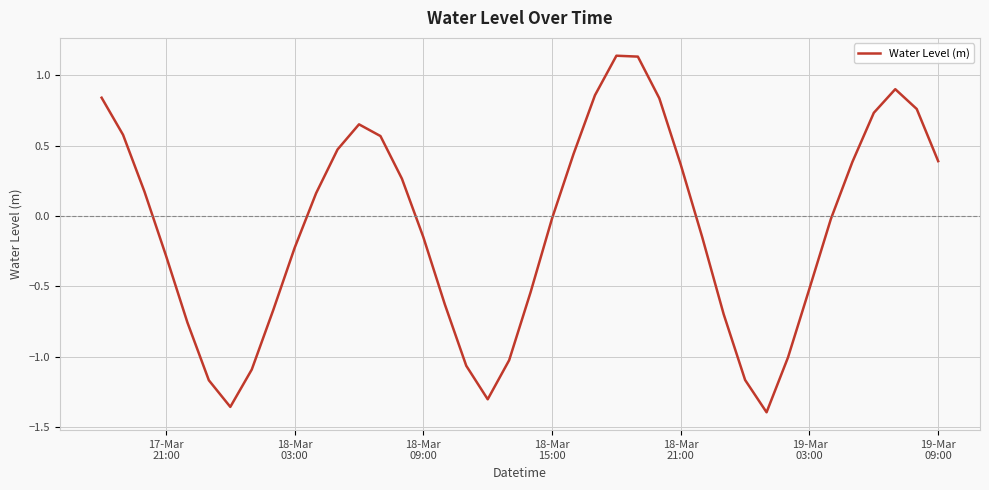

What is the difference between the maximum and minimum values?

2.5